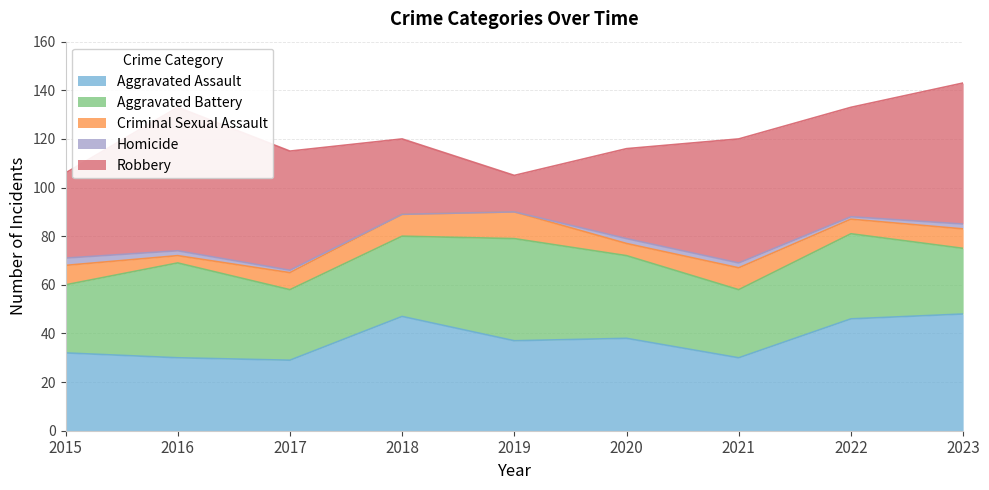

At how many categories does at least one series exceed 3?

9